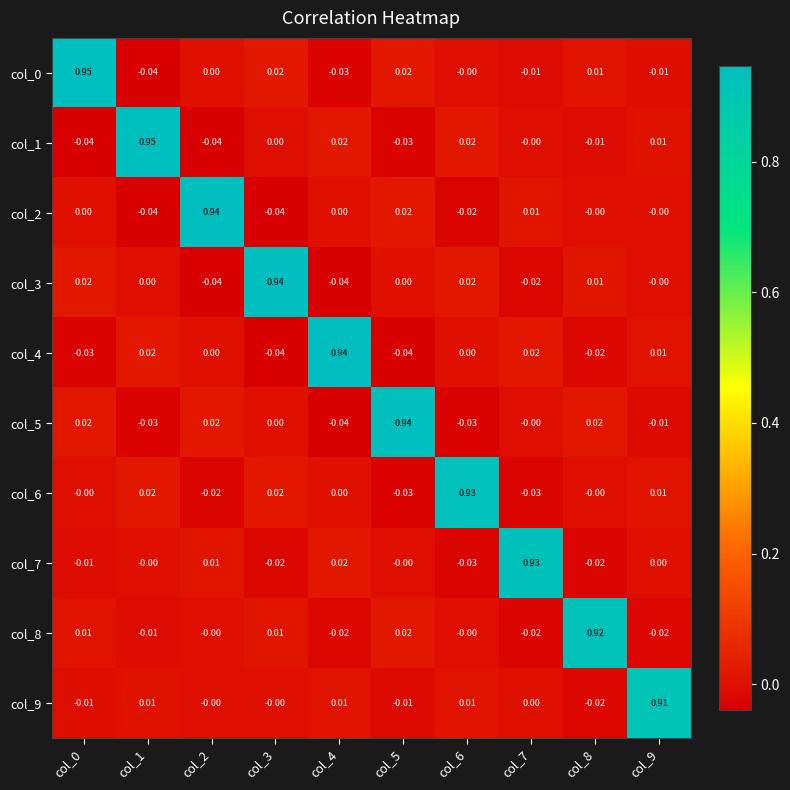

Is the value of col_5 at col_4 greater than the value of col_3 at col_6?

No